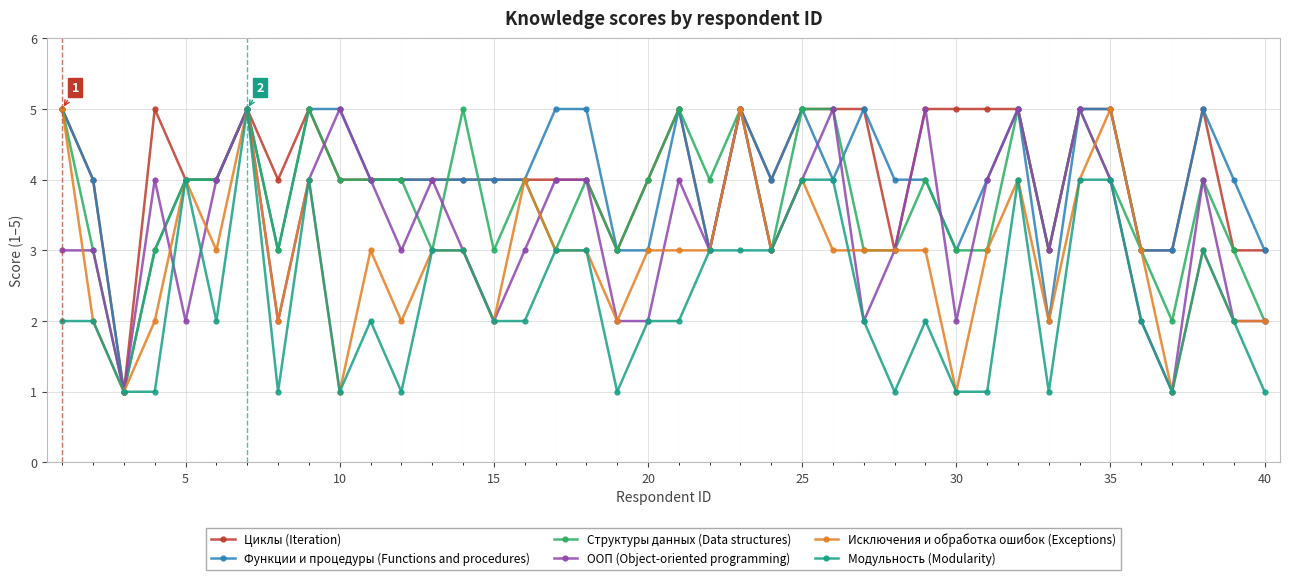

What is the value of the Исключения и обработка ошибок (Exceptions) point at the 29th from the left?

3